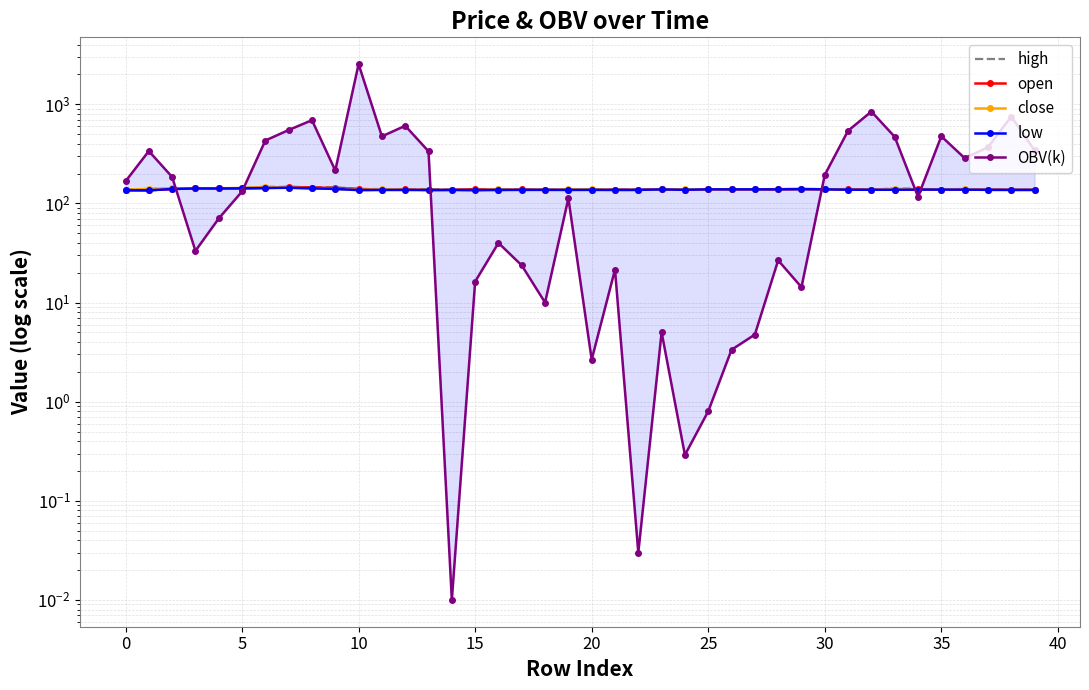

The value of low at 14 is 136.9. True or false?

True